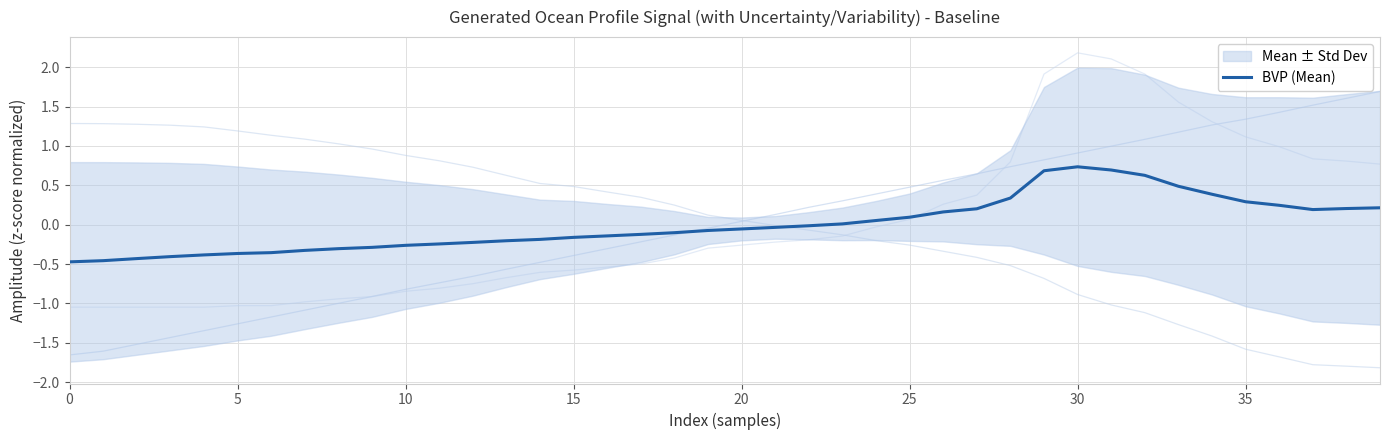

Does the chart display data point markers on the line(s)?

No